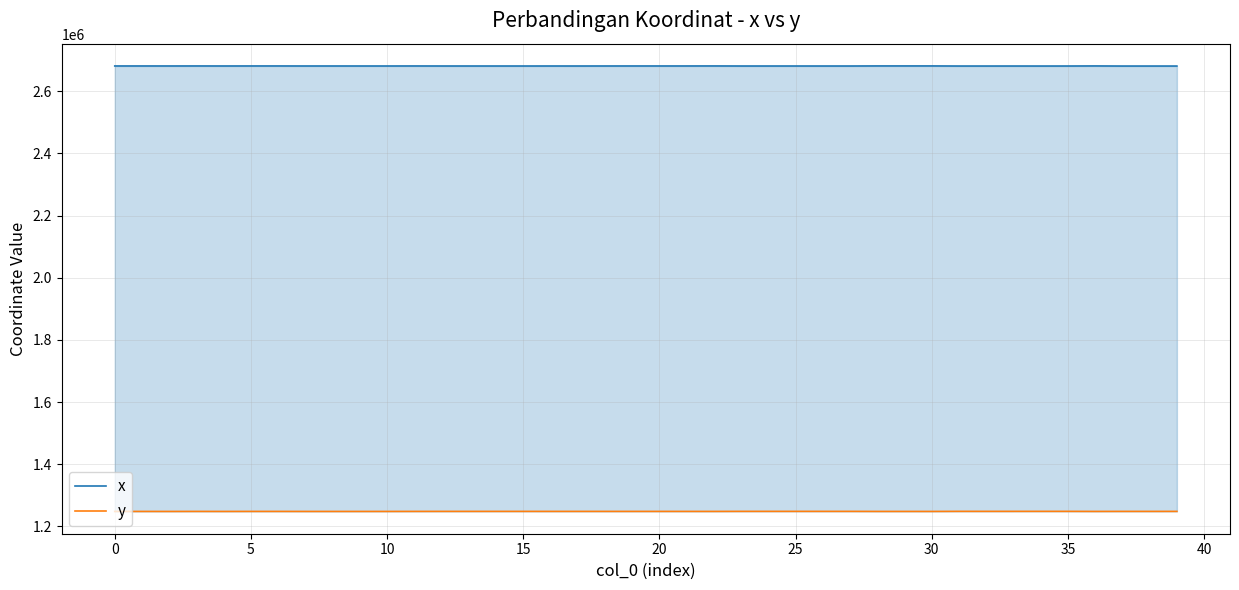

Which category has the highest value across all series?

28